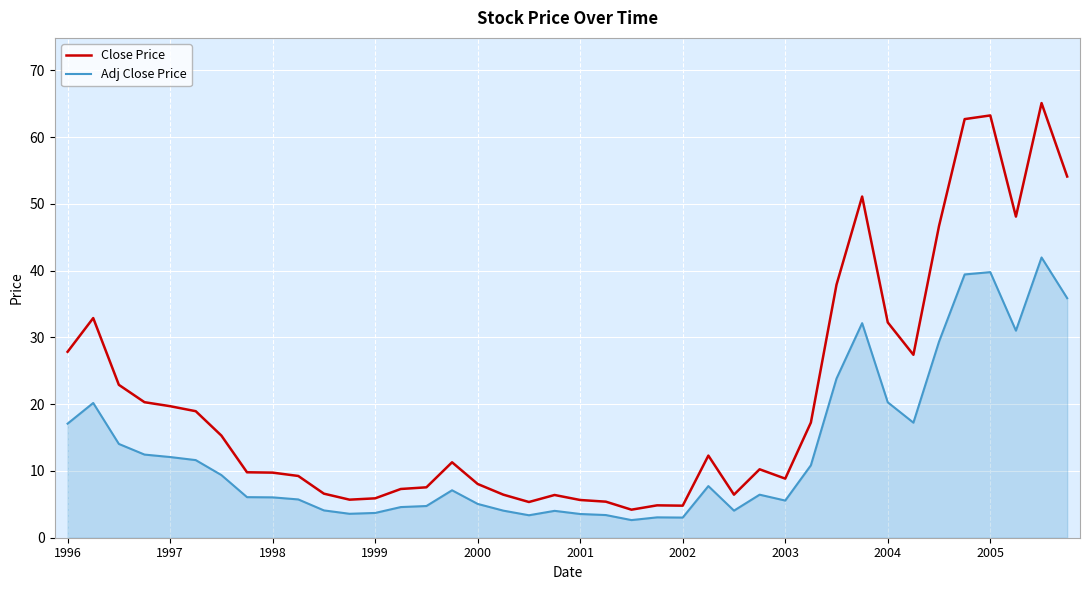

How many lines are shown in the chart?

2